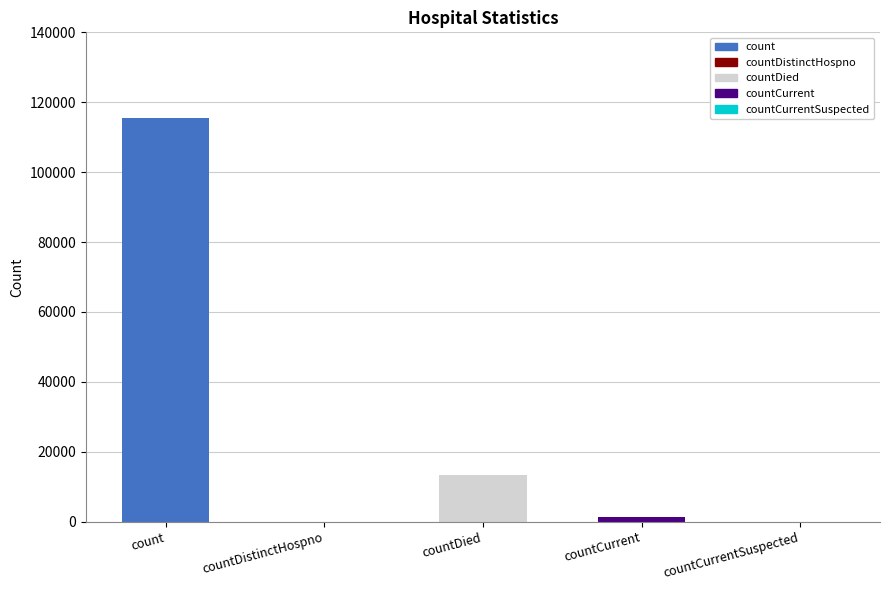

What is the sum of the values at countCurrent and countDistinctHospno?

1383